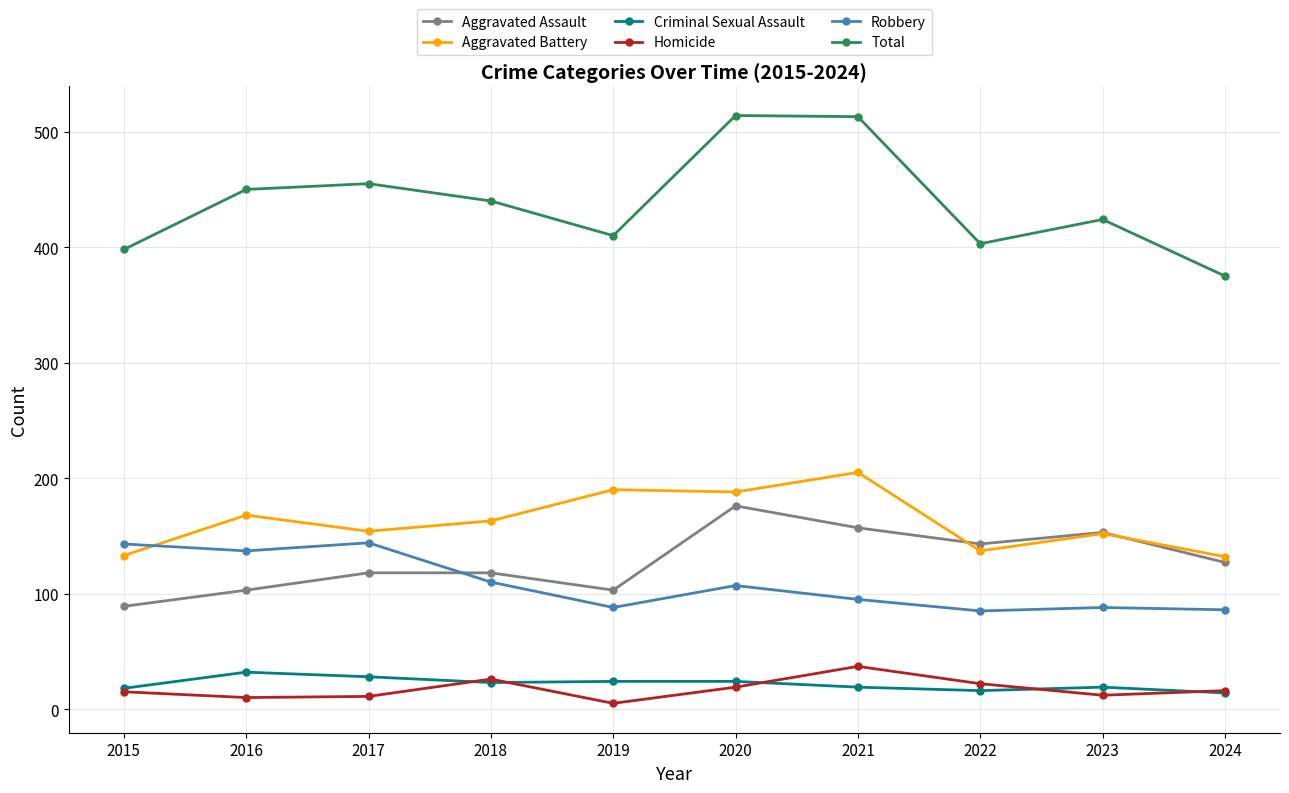

Which series has the largest total across all categories?

Total